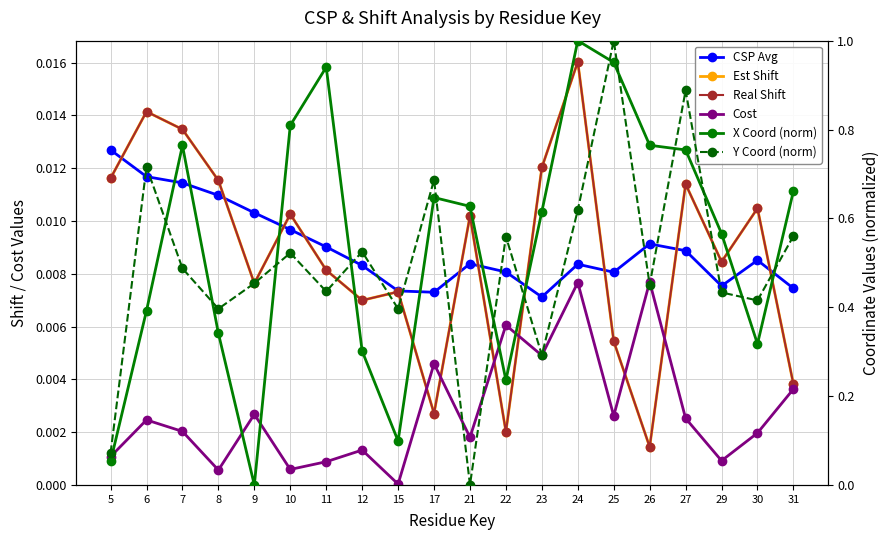

What is the total value across all series at 30?

0.8